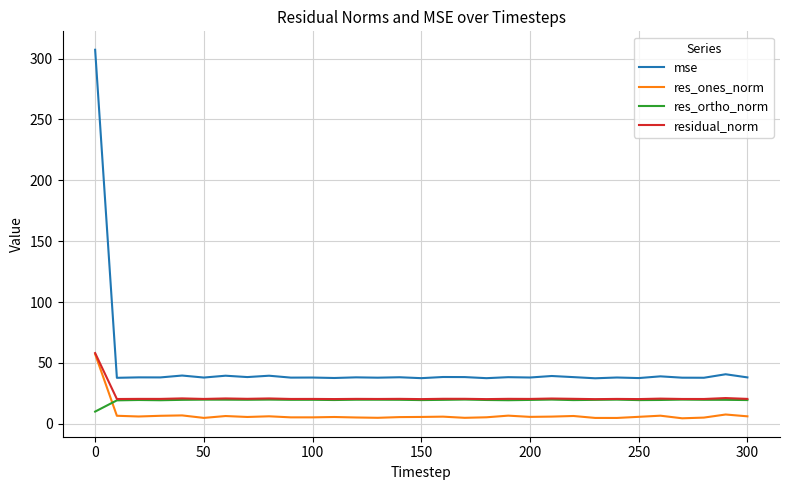

What is the minimum value for residual_norm?

20.3